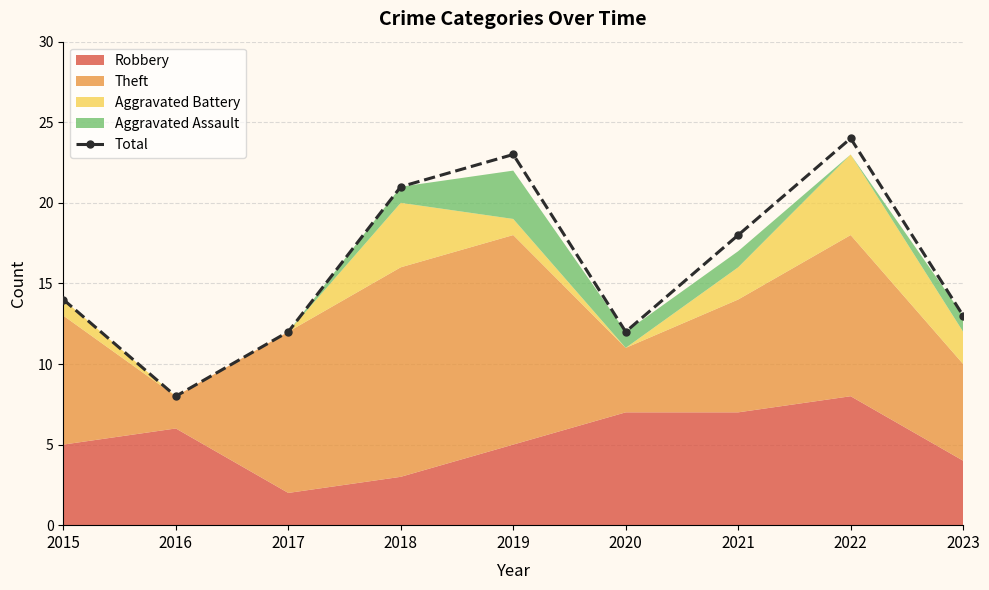

What is the difference between the second highest and minimum values?

15